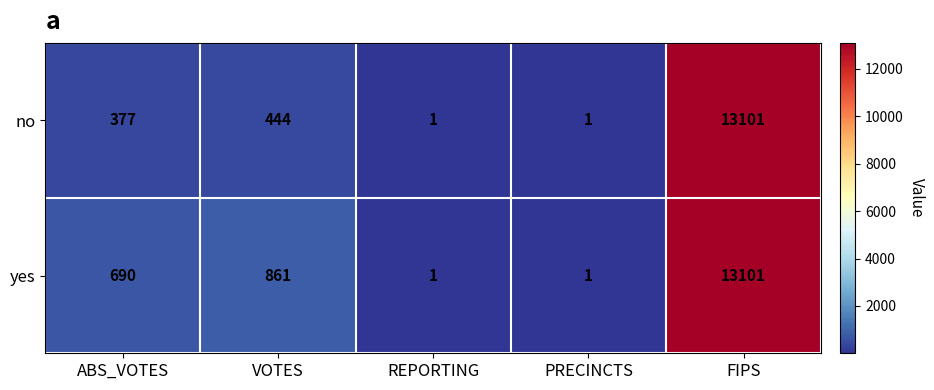

At which label is no closest to 6551?

VOTES